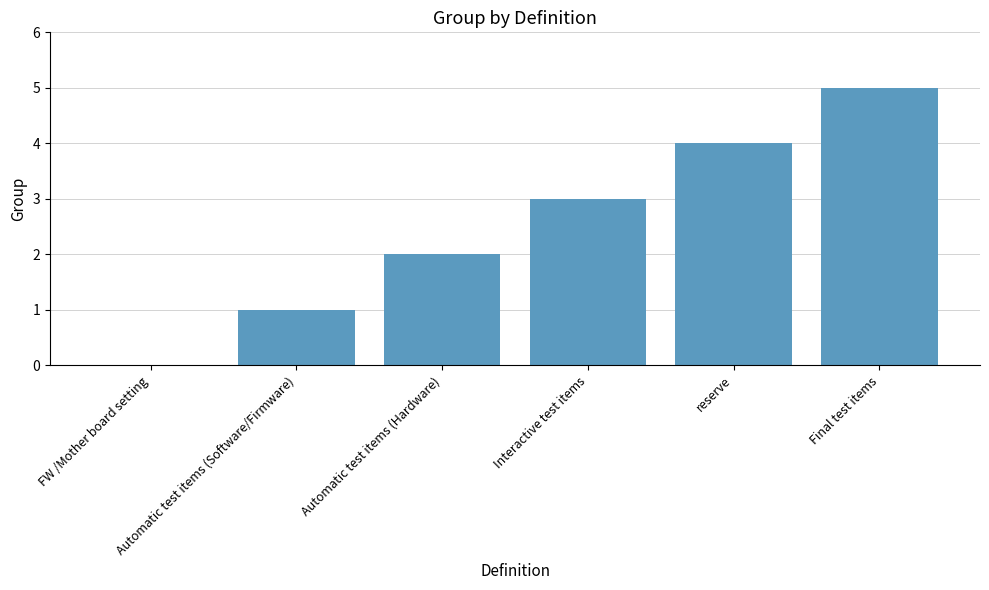

What is the greatest value displayed?

5